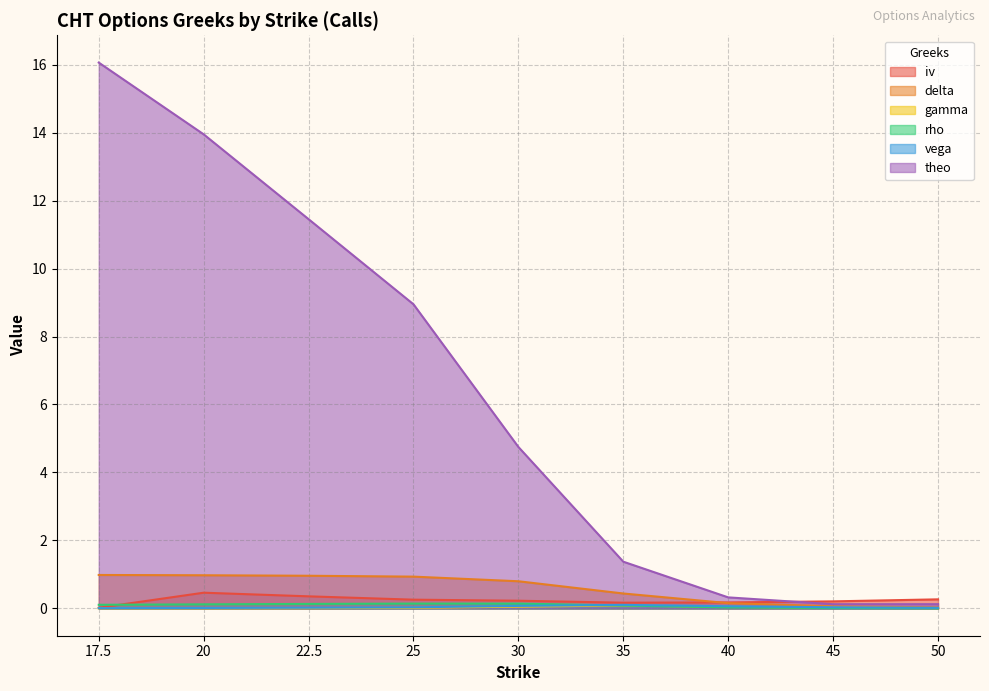

Reading right to left, transcribe all the data shown in this chart.

iv: 0.3	0.2	0.2	0.2	0.2	0.3	0.4	0.5	0.0
delta: 0.0	0.1	0.2	0.4	0.8	0.9	1.0	1.0	1.0
gamma: 0.0	0.0	0.0	0.1	0.1	0.0	0.0	0.0	0.0
rho: 0.0	0.0	0.0	0.1	0.1	0.1	0.1	0.1	0.1
vega: 0.0	0.0	0.1	0.1	0.1	0.0	0.0	0.0	0.0
theo: 0.1	0.1	0.3	1.4	4.8	8.9	11.5	13.9	16.1